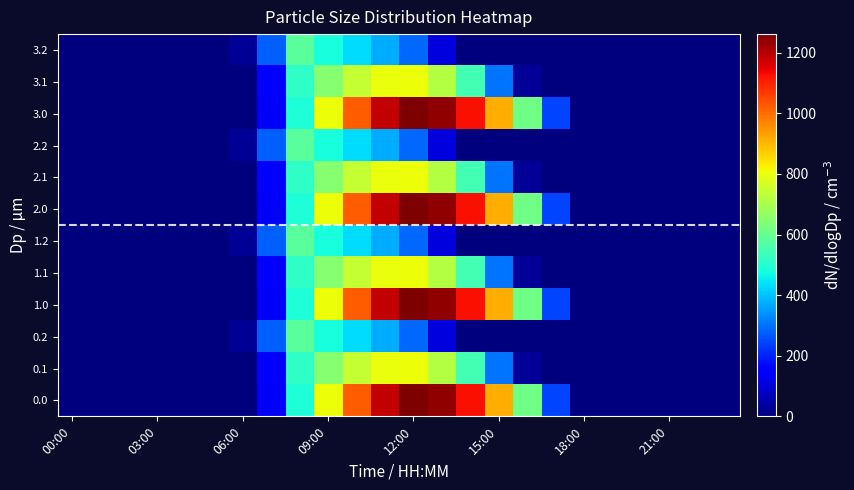

At how many categories does at least one series exceed 752?

7